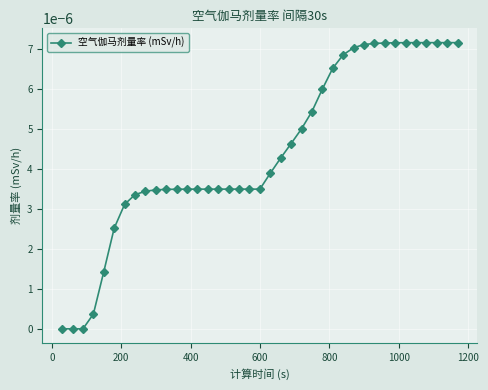

How many lines are shown in the chart?

1